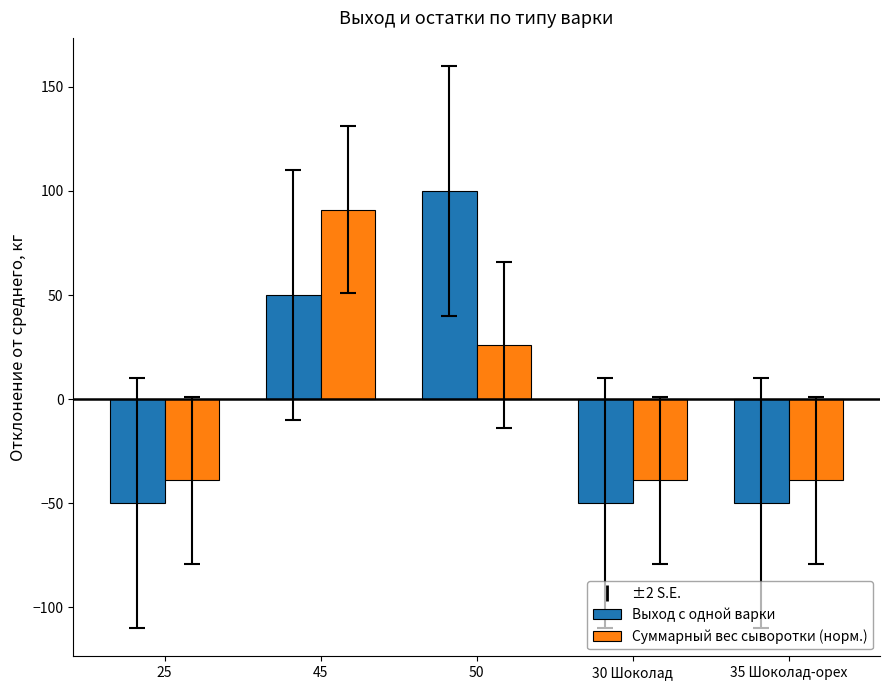

Which series has the widest spread of values?

Выход с одной варки